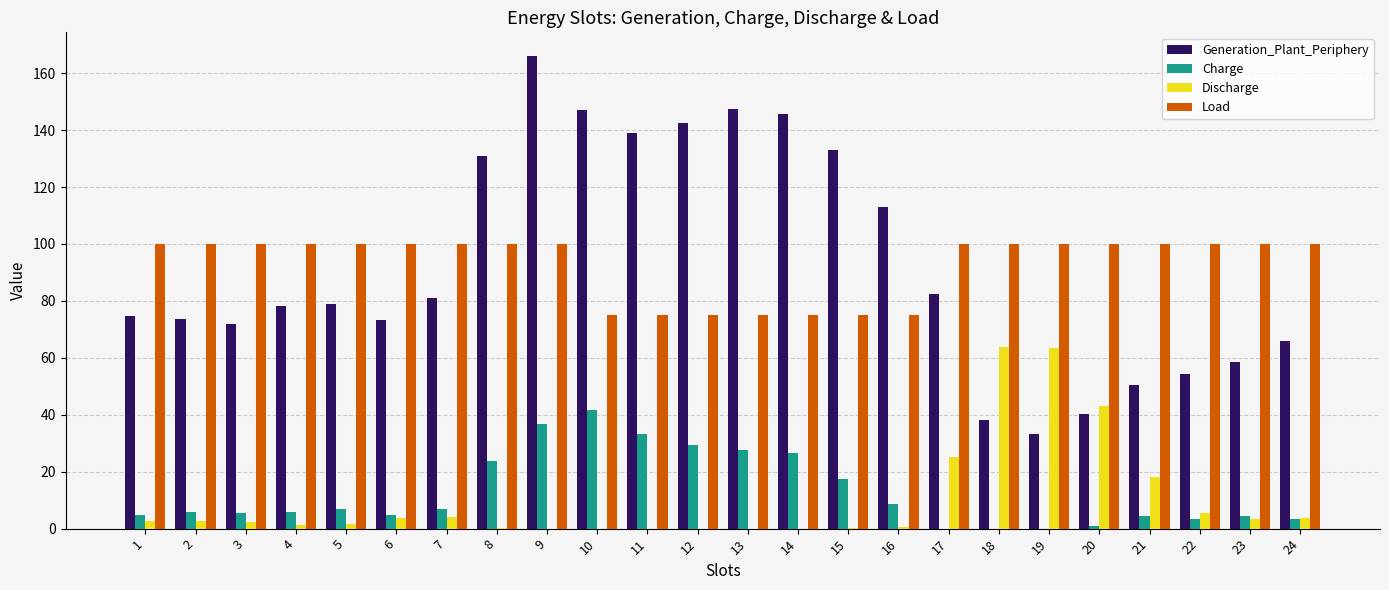

What is the average value of the Discharge series?

10.3